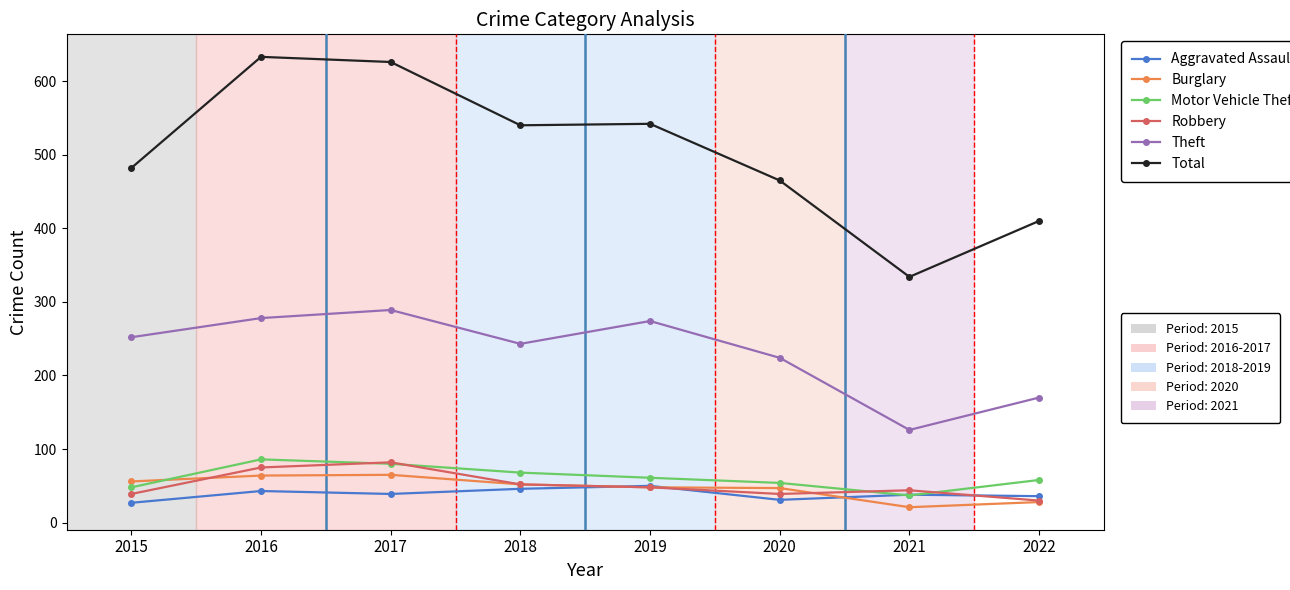

What is the minimum value shown in the chart?

21